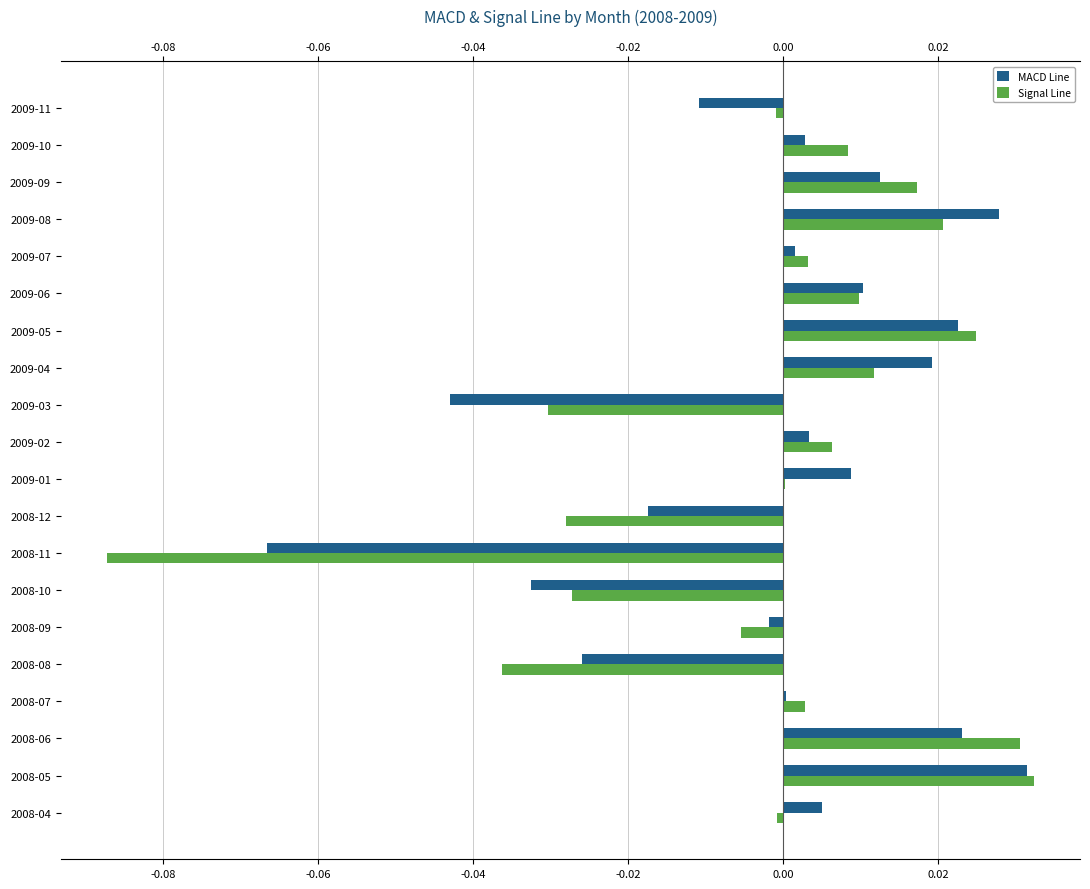

Rank the series by their maximum value, from highest to lowest.

Signal Line, MACD Line